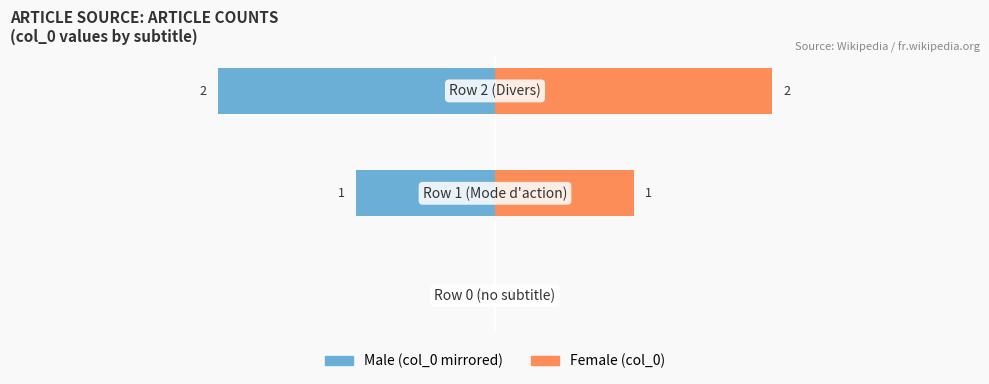

Between 1 and 2, which series saw the biggest shift?

Male